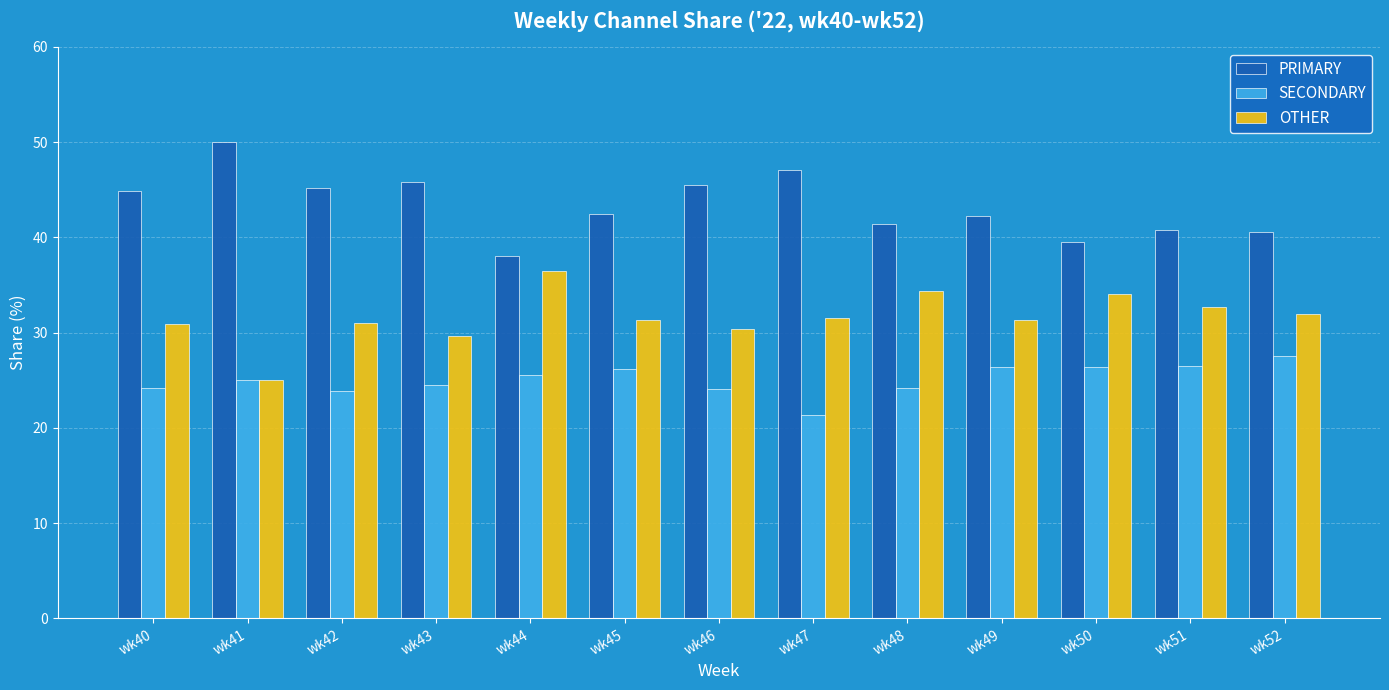

Which series has the largest total across all categories?

PRIMARY